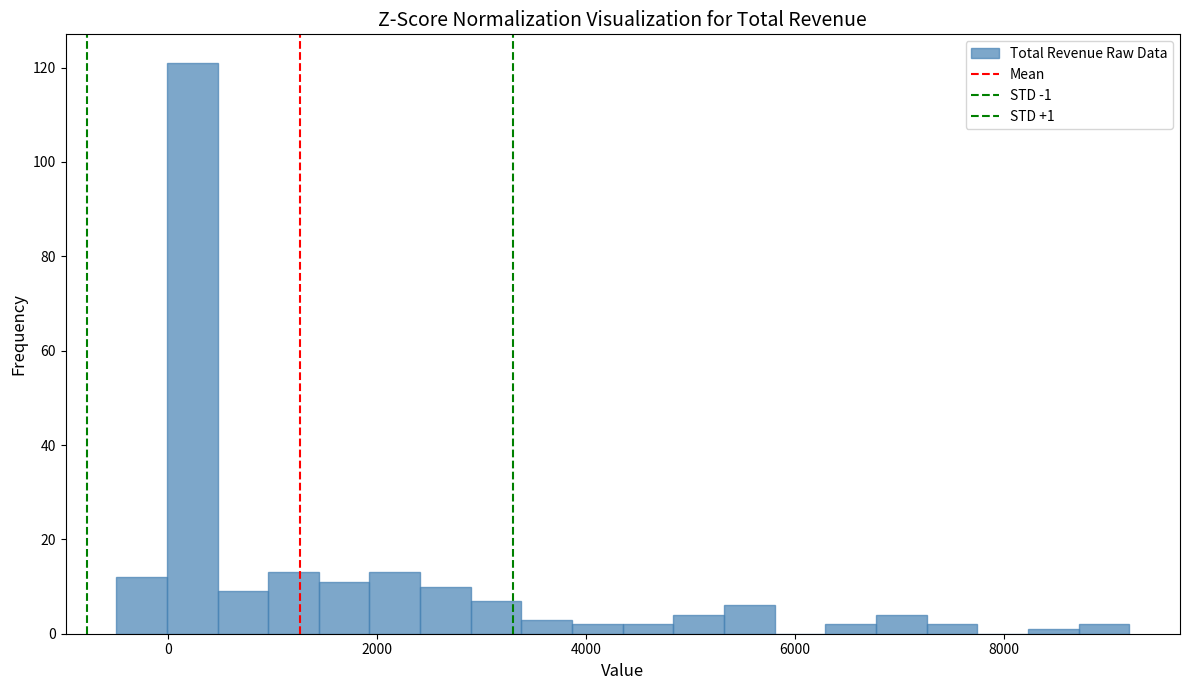

Read against the x-axis, roughly where is the centre of the tallest bar?

200